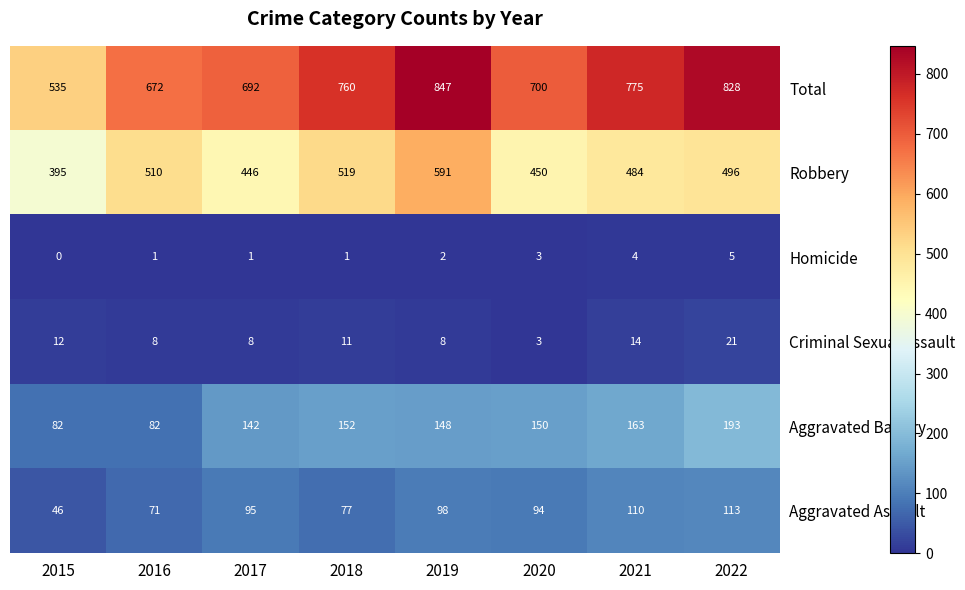

What is the average value of the Criminal Sexual Assault series?

11